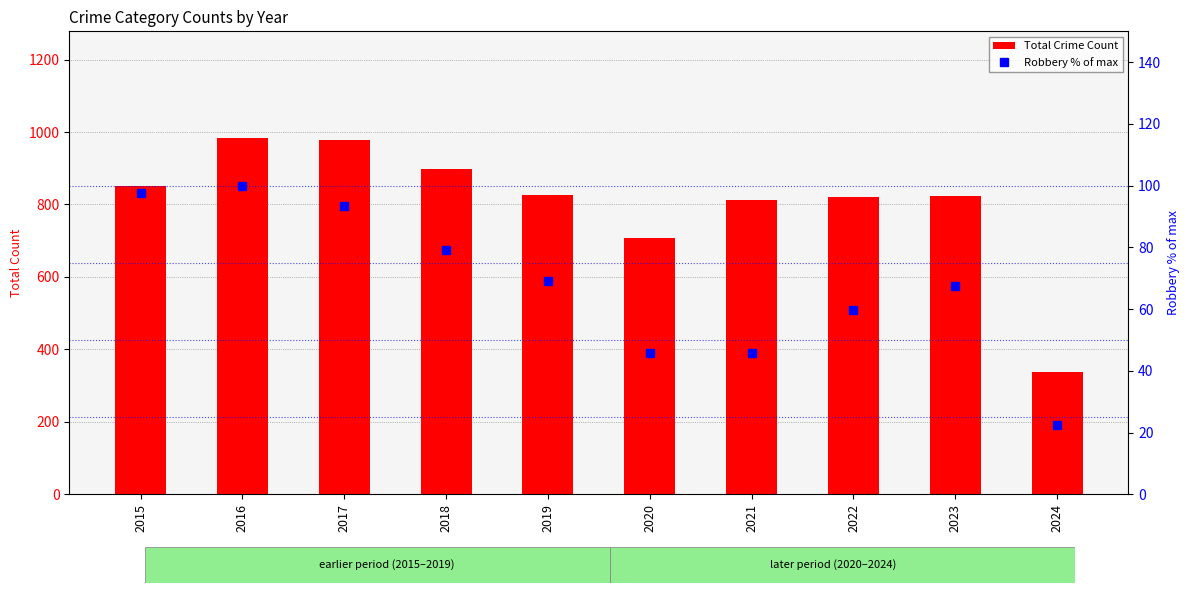

What is the difference between the Robbery % of max values at 2017 and 2023?

26.0